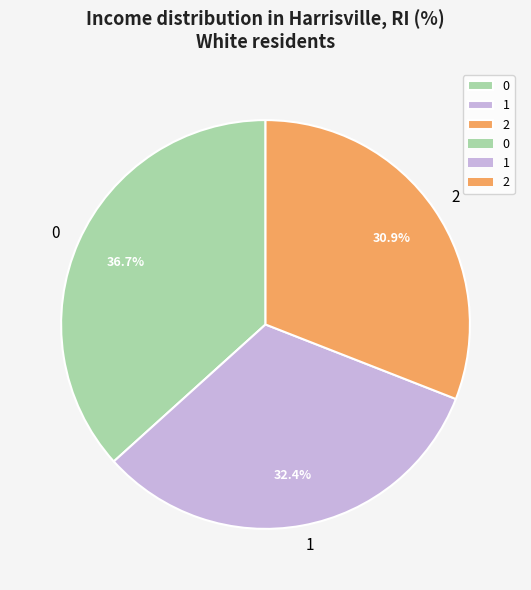

What percentage do 2 and 1 together represent?

63.3%